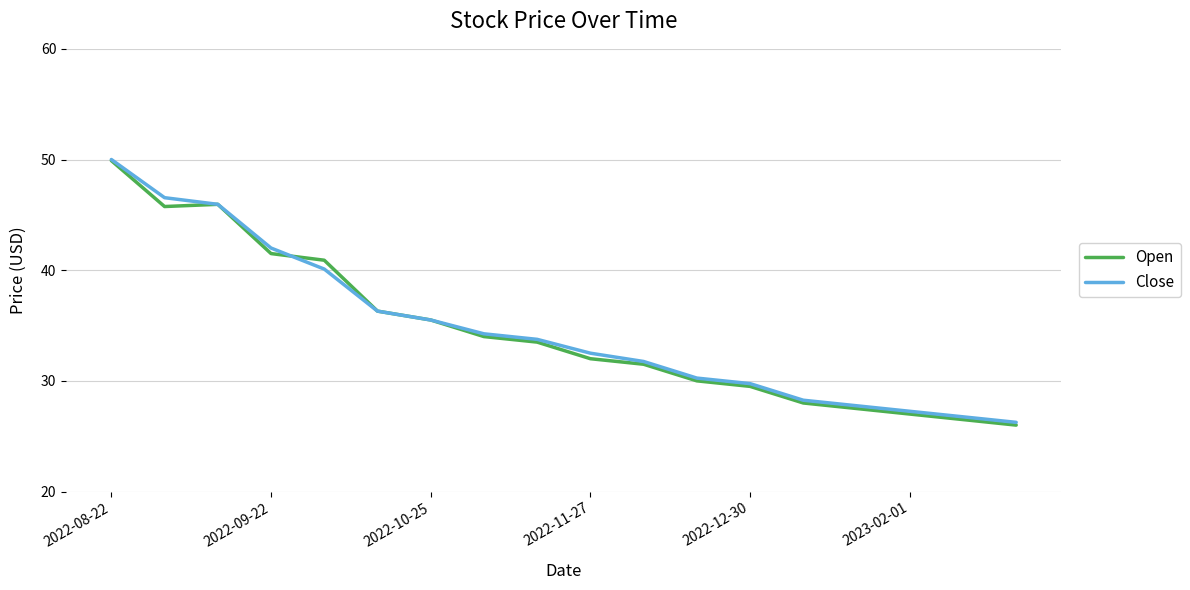

What is the maximum value shown in the chart?

50.0